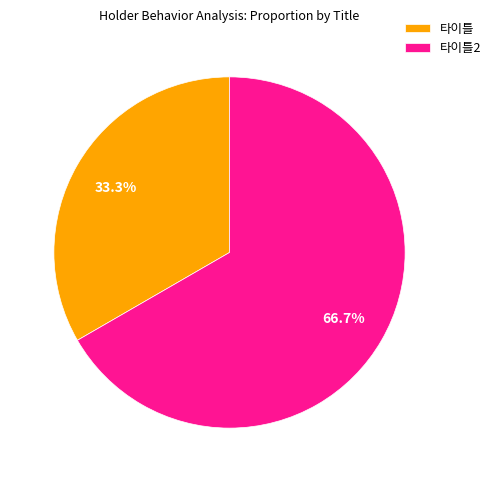

Is it true that 타이틀2 is 46% of the pie?

False